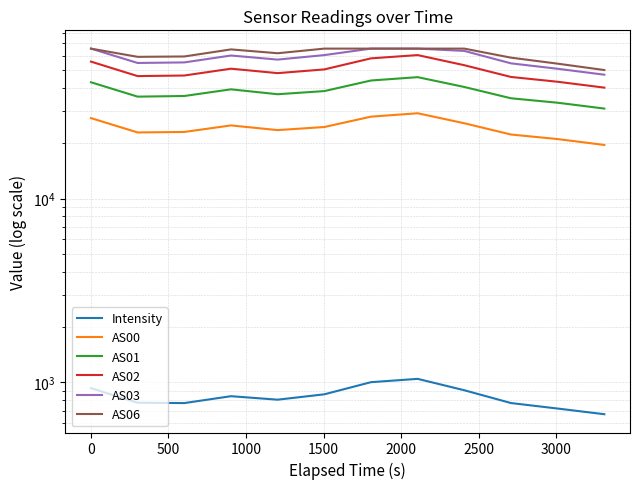

What value does the AS03 series have at 1000?

60105.0